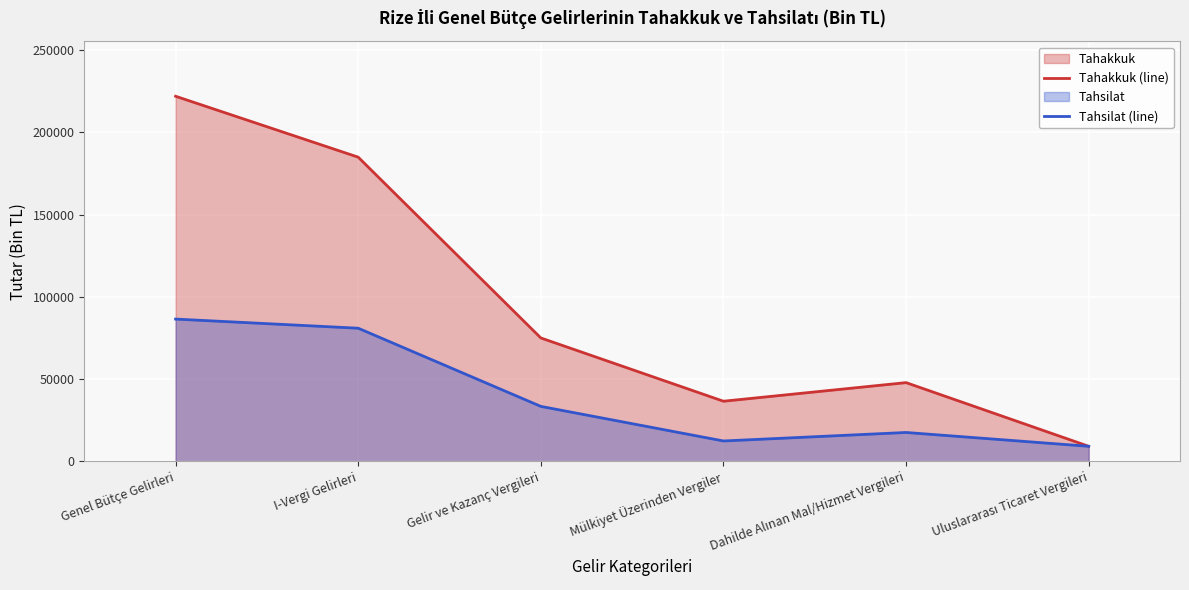

Read the Tahsilat (line) value at I-Vergi Gelirleri.

80919